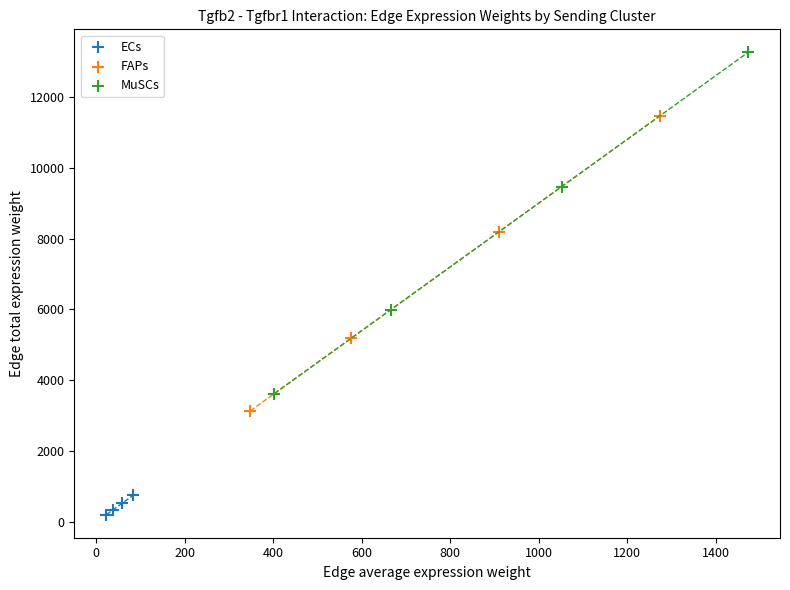

Which series contains the highest Y value?

MuSCs